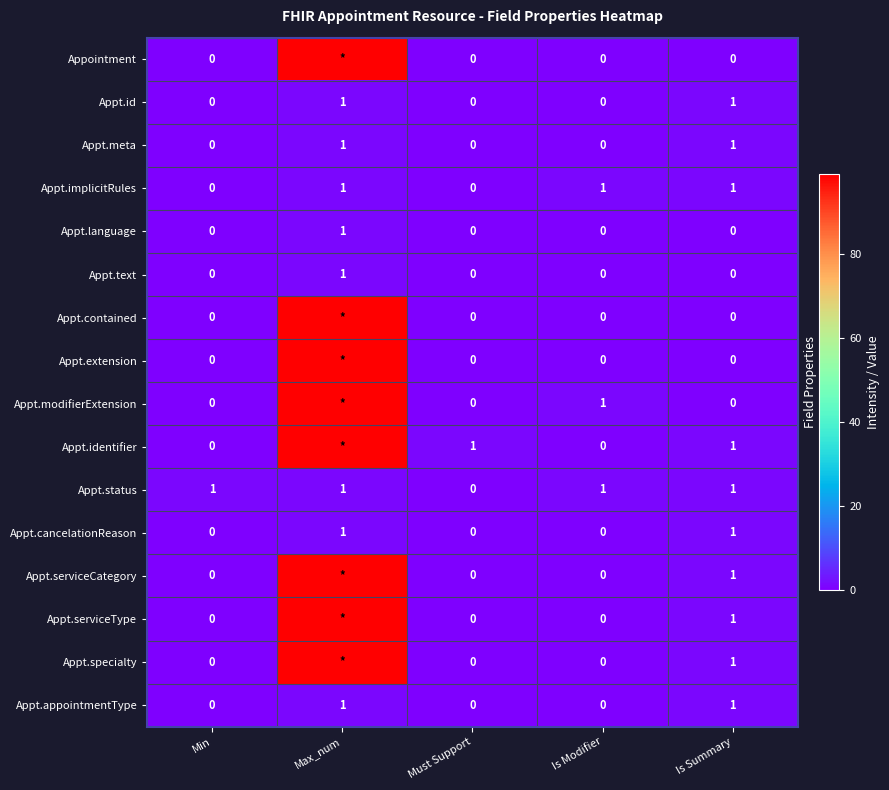

What is the maximum value shown in the chart?

99